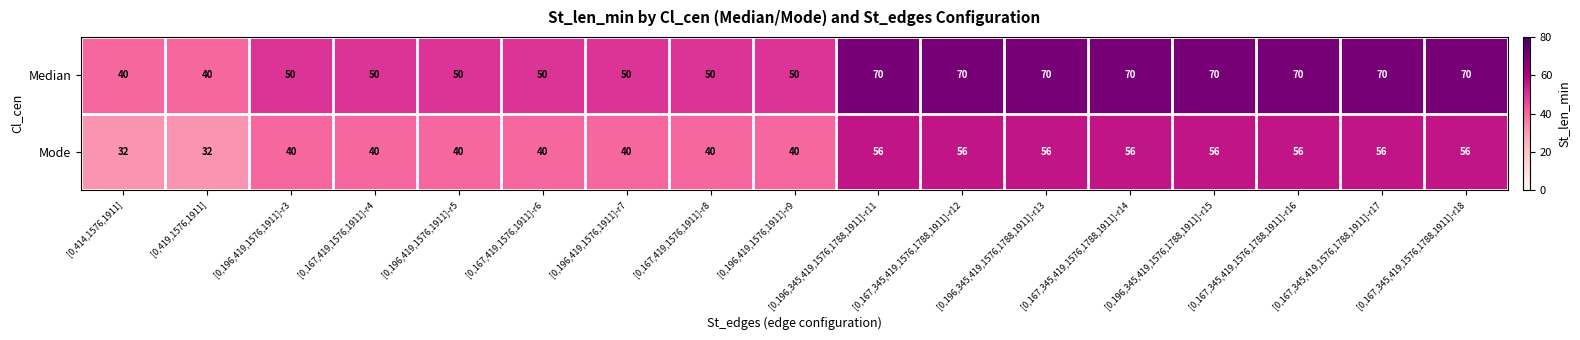

What is the difference between the highest and lowest values at [0,167,345,419,1576,1788,1911]-r16?

14